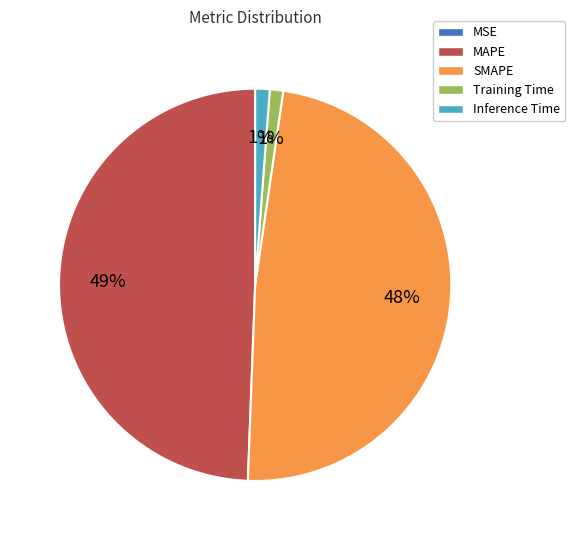

The Training Time slice represents 1% of the pie. True or false?

True